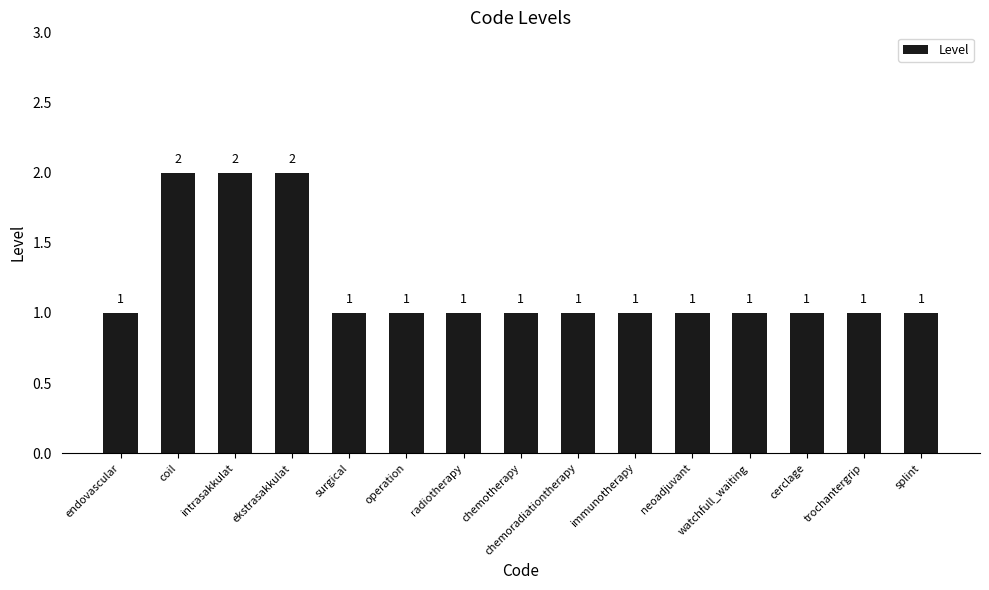

Approximately how many times larger is the value at ekstrasakkulat compared to splint?

2.0